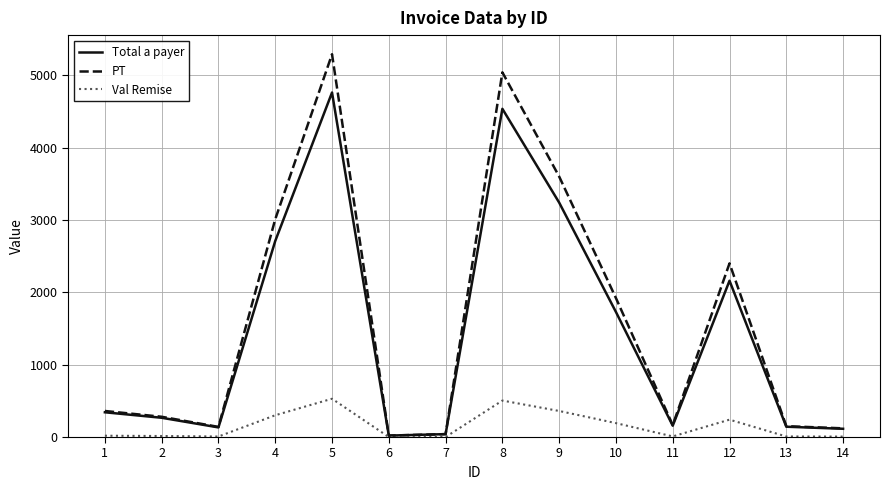

Which category has the highest value in the PT series?

5